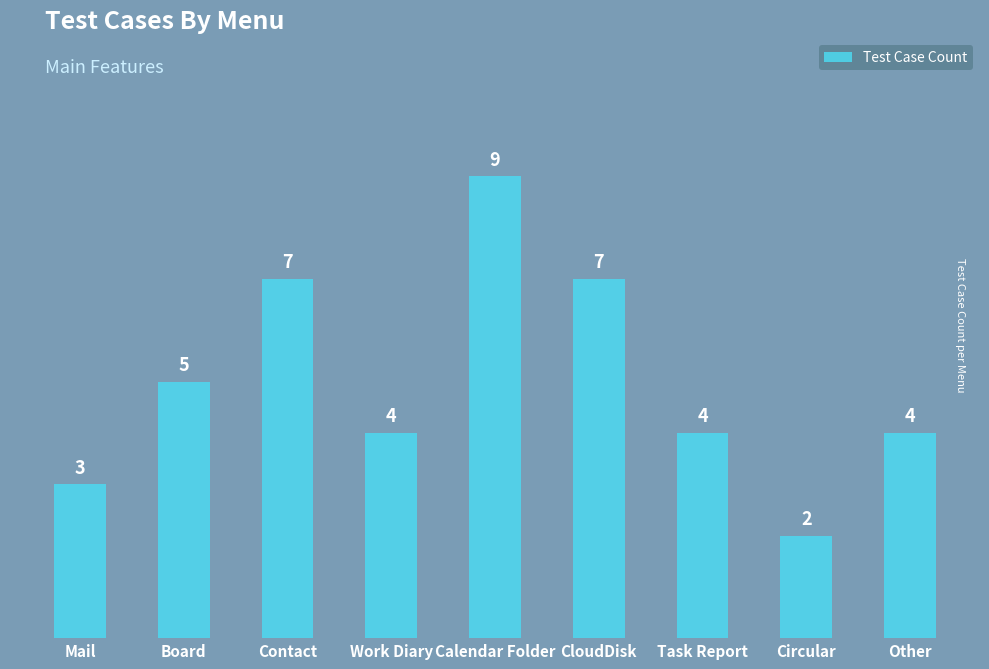

At which label does the data first exceed 4?

Board